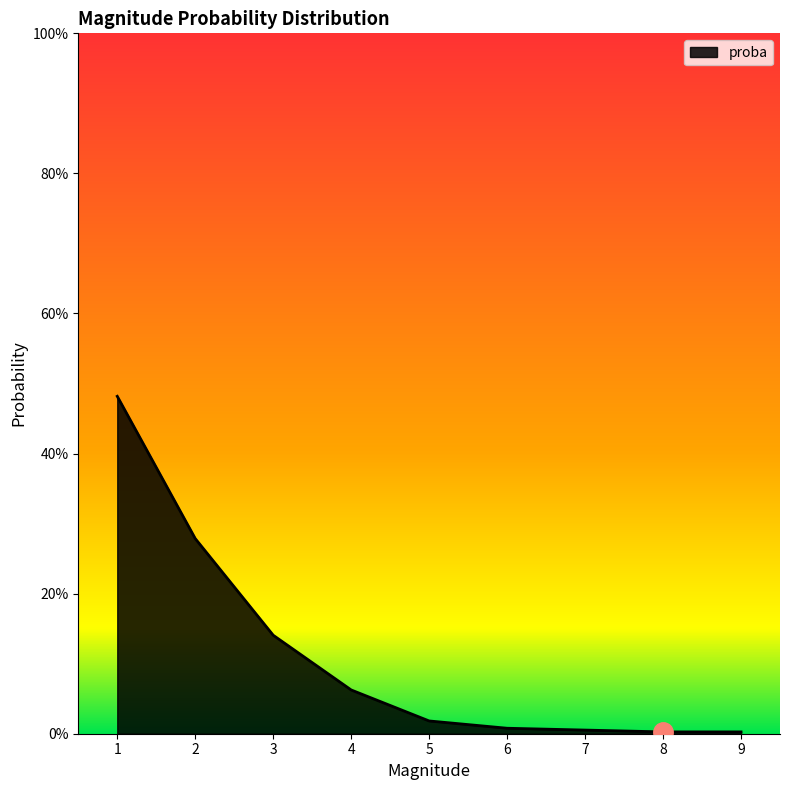

Which category has the lowest value across all series?

8